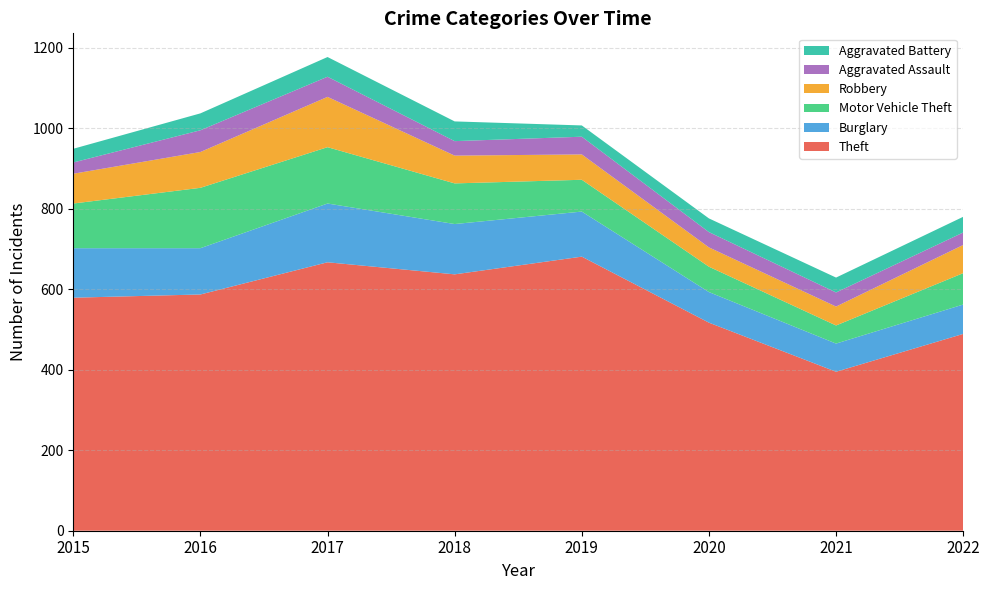

Reading right to left, what are all the values shown in this chart?

Theft: 489	395	517	681	637	667	587	579
Burglary: 73	70	76	112	125	146	115	123
Motor Vehicle Theft: 78	45	63	79	101	140	150	111
Robbery: 70	47	48	63	69	125	89	74
Aggravated Assault: 31	35	38	44	36	50	54	28
Aggravated Battery: 39	37	34	28	49	49	42	34